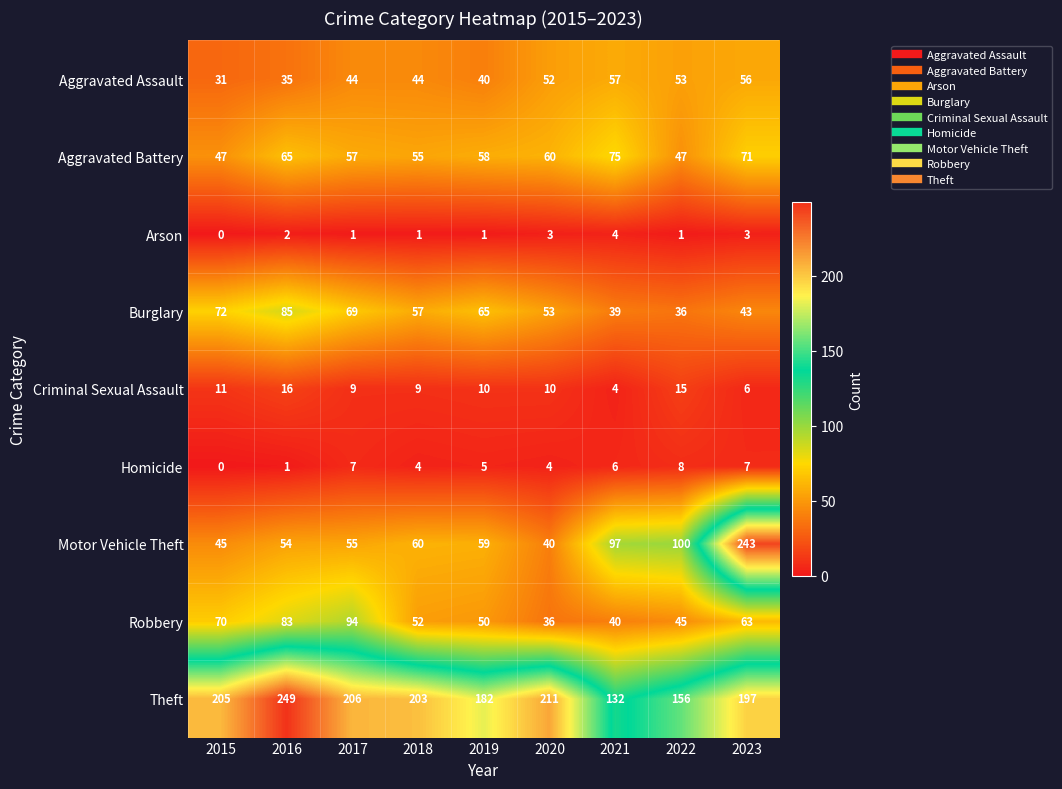

Rank the series by their maximum value, from lowest to highest.

Arson, Homicide, Criminal Sexual Assault, Aggravated Assault, Aggravated Battery, Burglary, Robbery, Motor Vehicle Theft, Theft